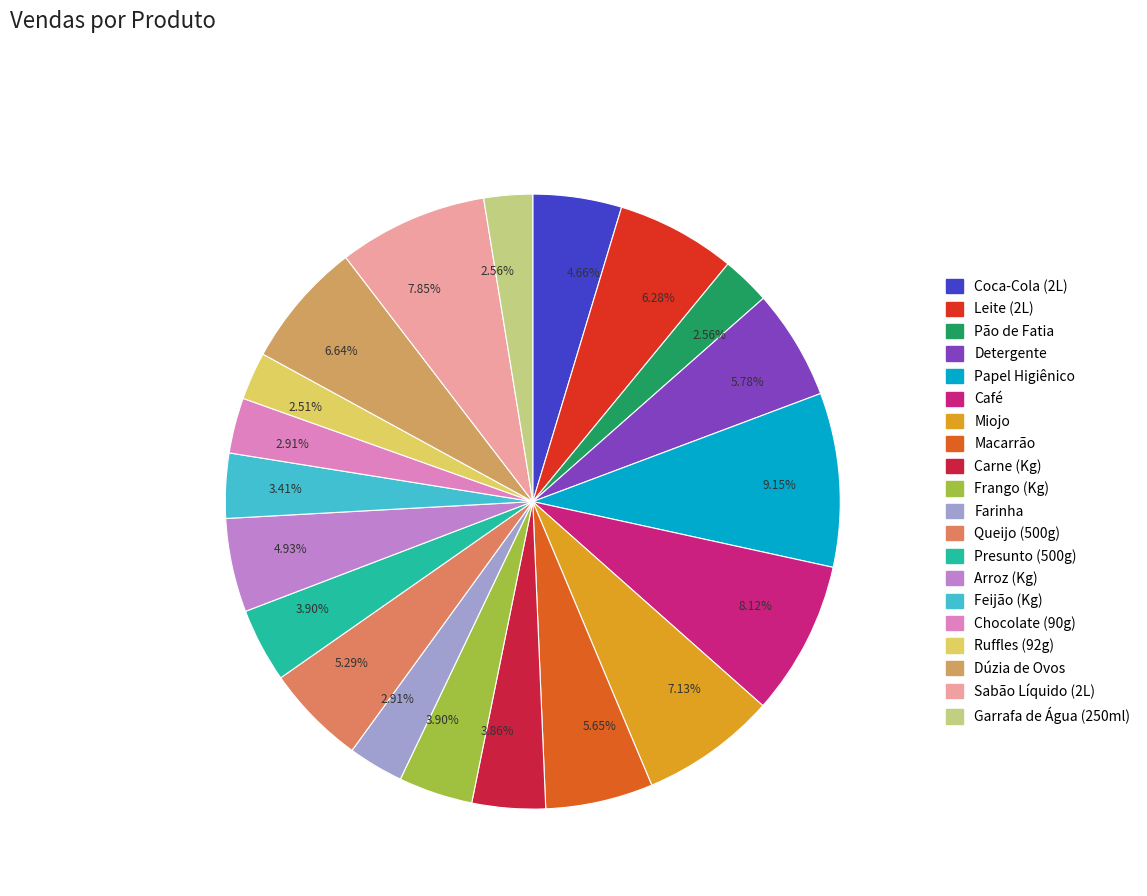

How many segments does this pie chart have?

20